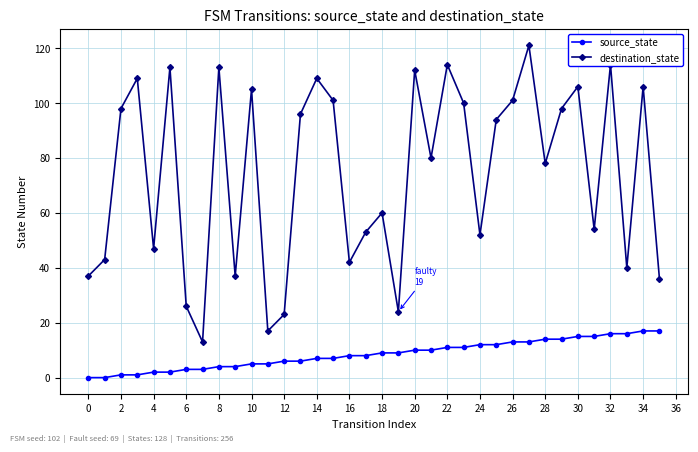

How many interior local valleys does the destination_state series have?

11